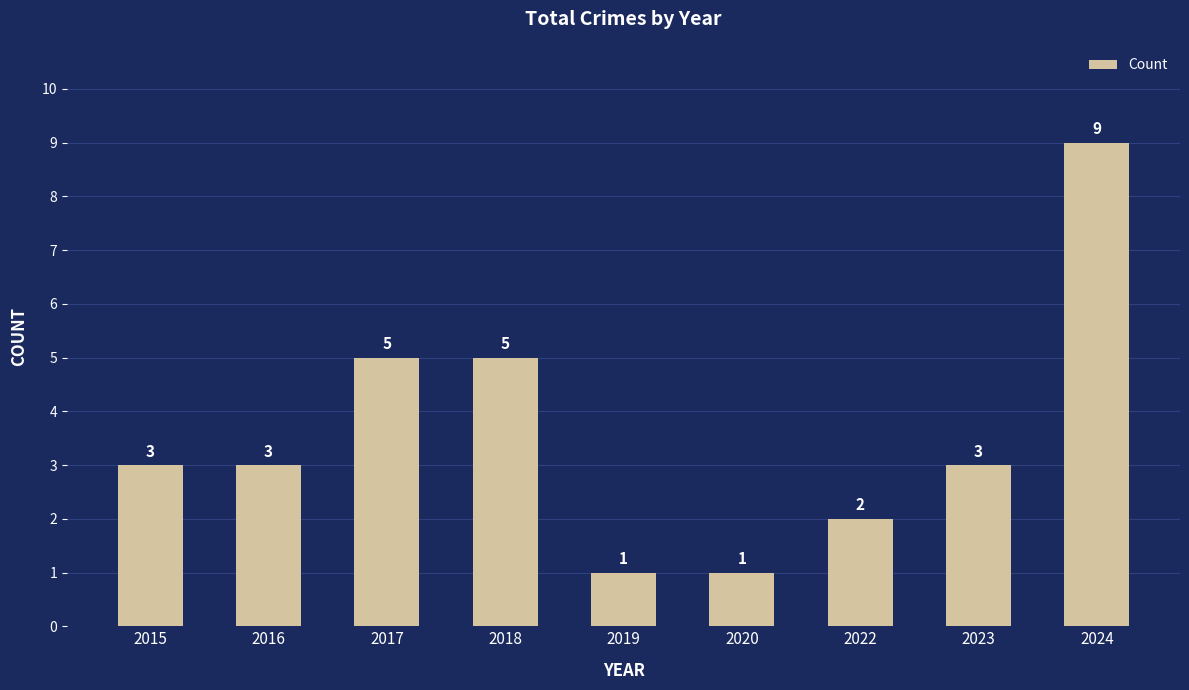

Count the values in the range 2 to 5.

6